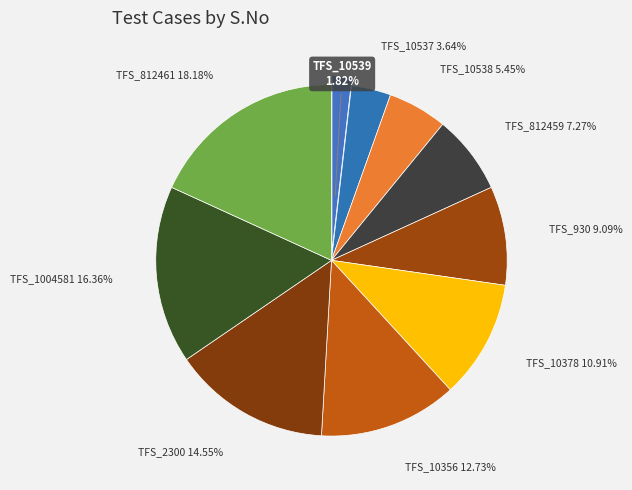

The TFS_10378 slice represents 17% of the pie. True or false?

False